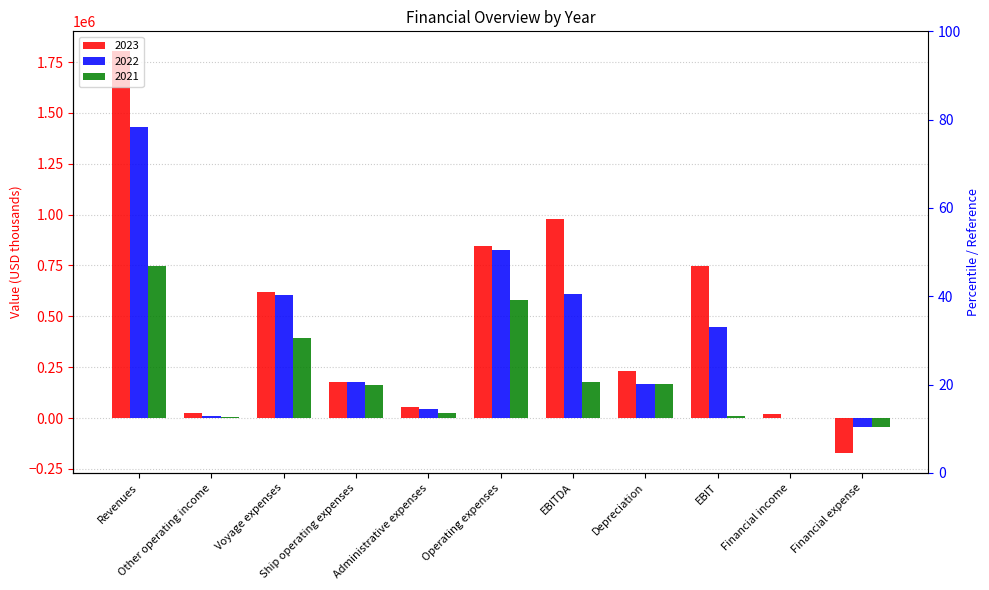

Which series has the largest range (max minus min)?

2023